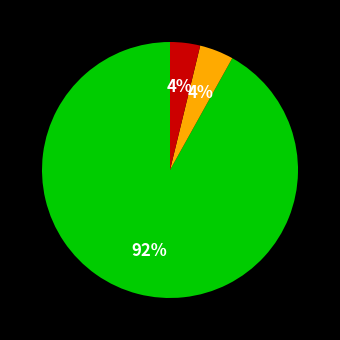

Does any single category account for the majority?

Yes